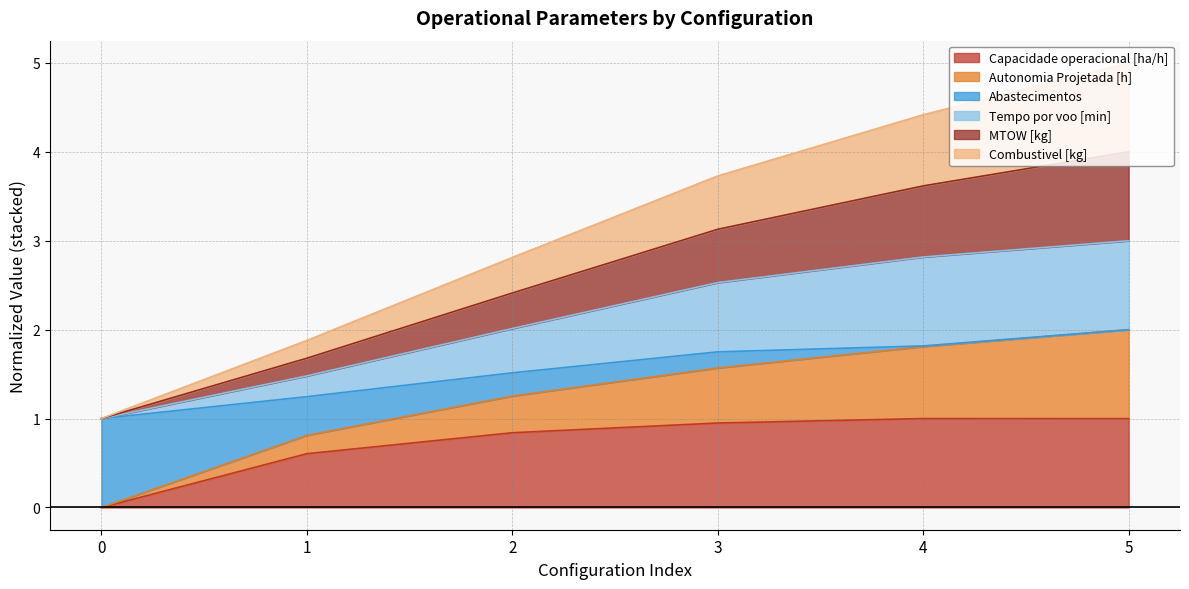

Is it true that Capacidade operacional [ha/h] equals 0.8 at 2?

True